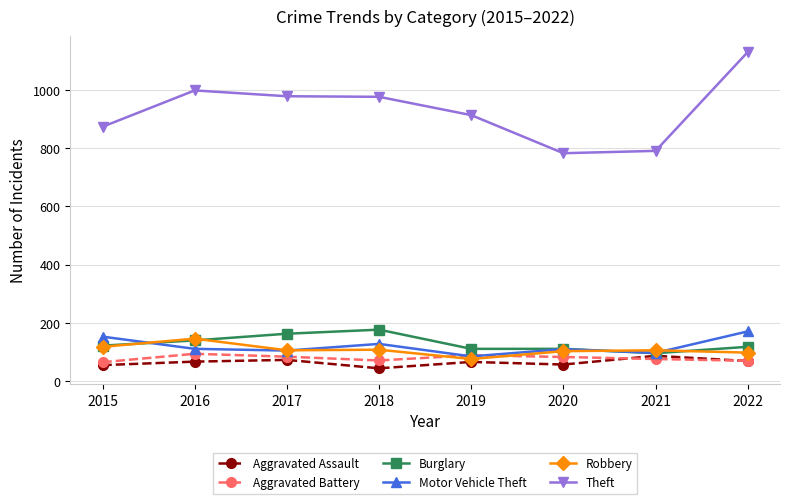

The value of Robbery at 2020 is 102. True or false?

True